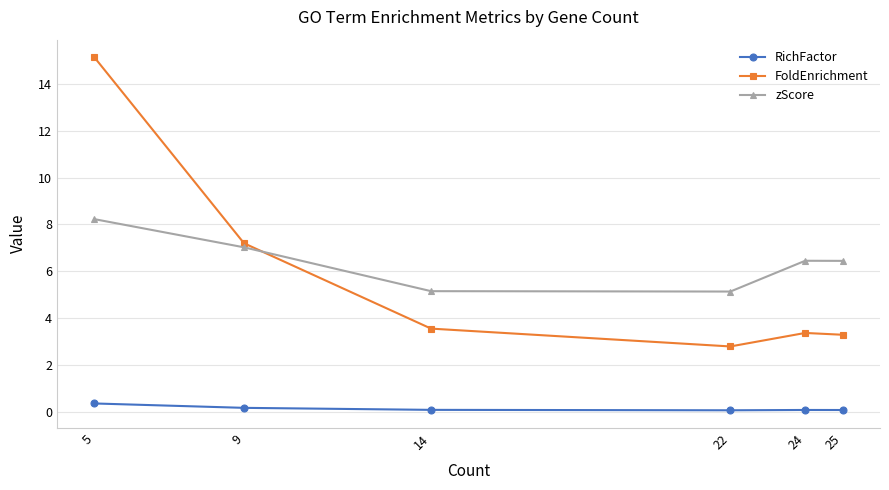

Rank the series at 24 from lowest to highest value.

RichFactor, FoldEnrichment, zScore